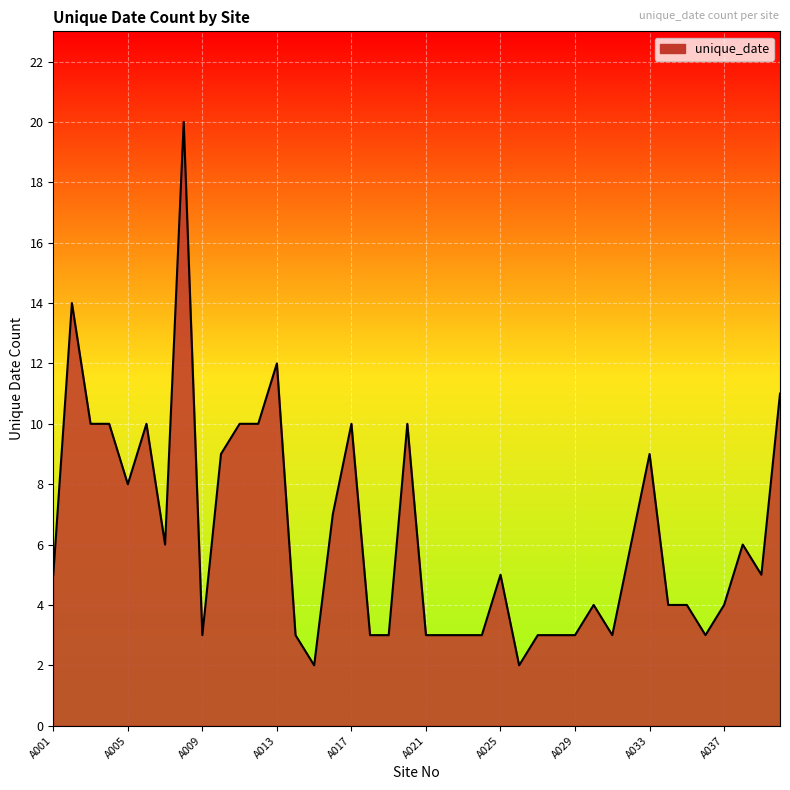

What is the greatest value displayed?

20